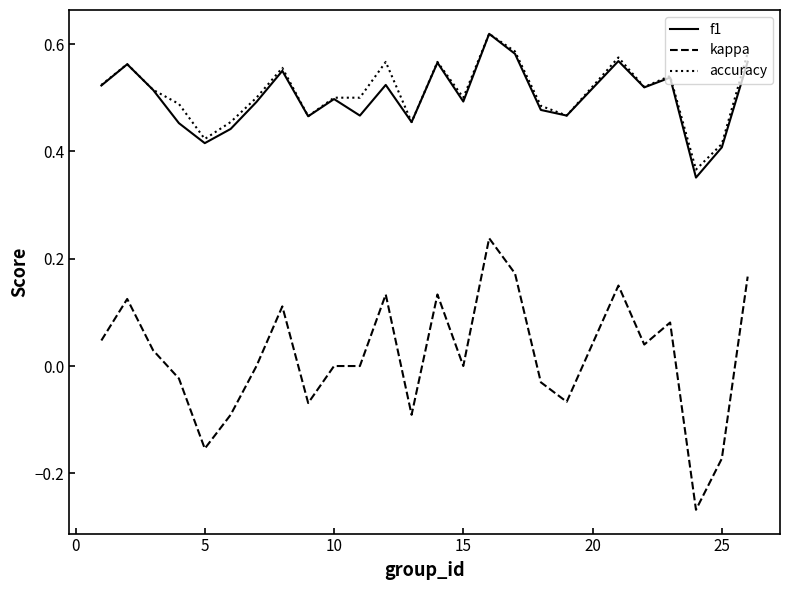

True or false: kappa and f1 cross at least once.

False